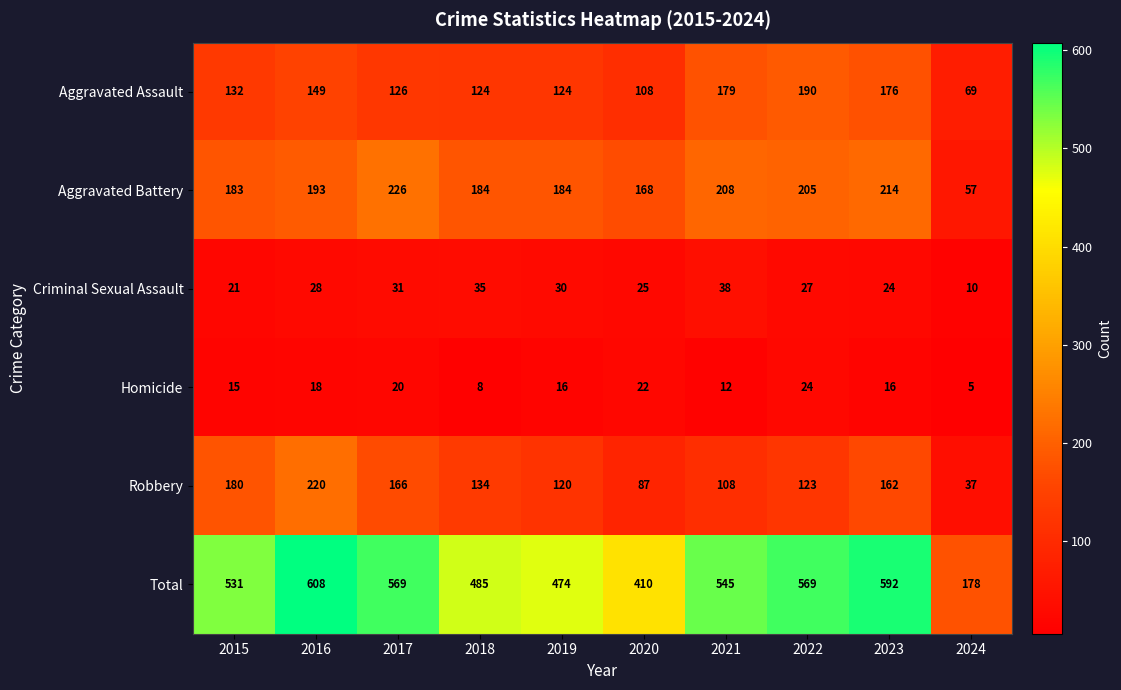

The Robbery series shows 97 at 2016. True or false?

False